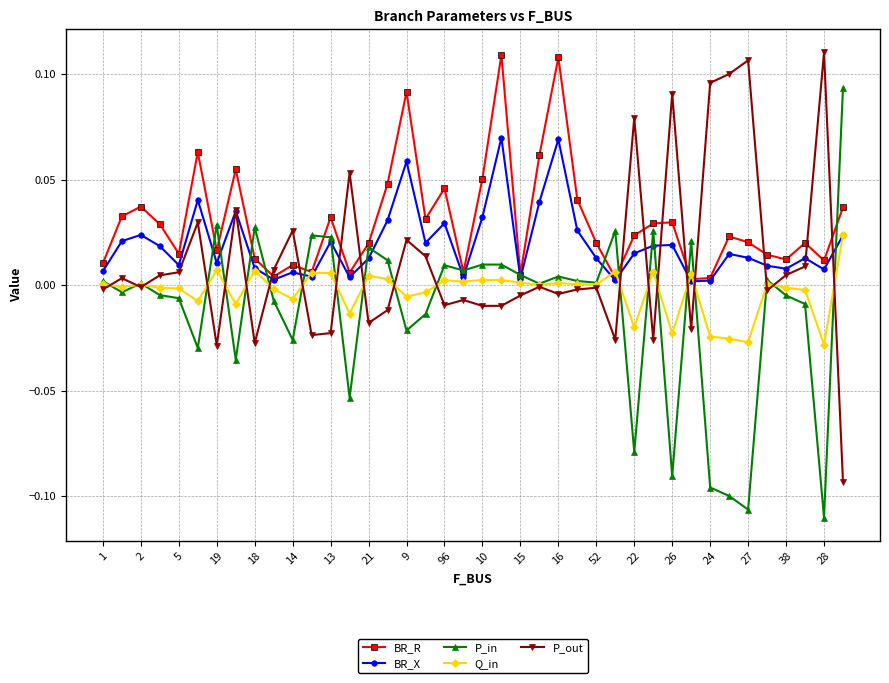

Count the number of data series in this chart.

5